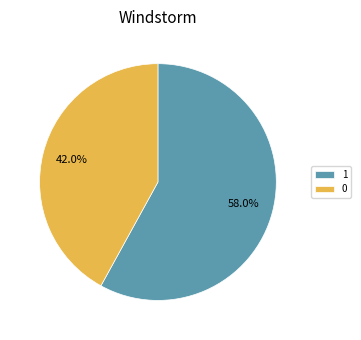

Approximately how many times larger is the value at 0 compared to 1?

0.7